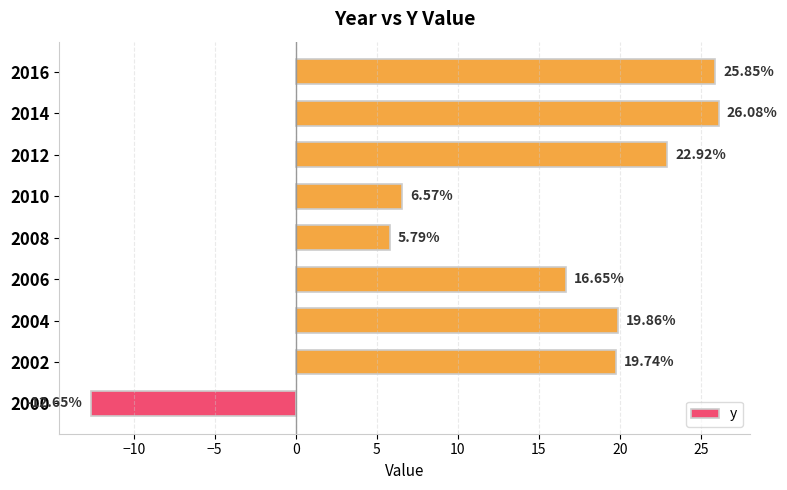

How many values are above zero?

8